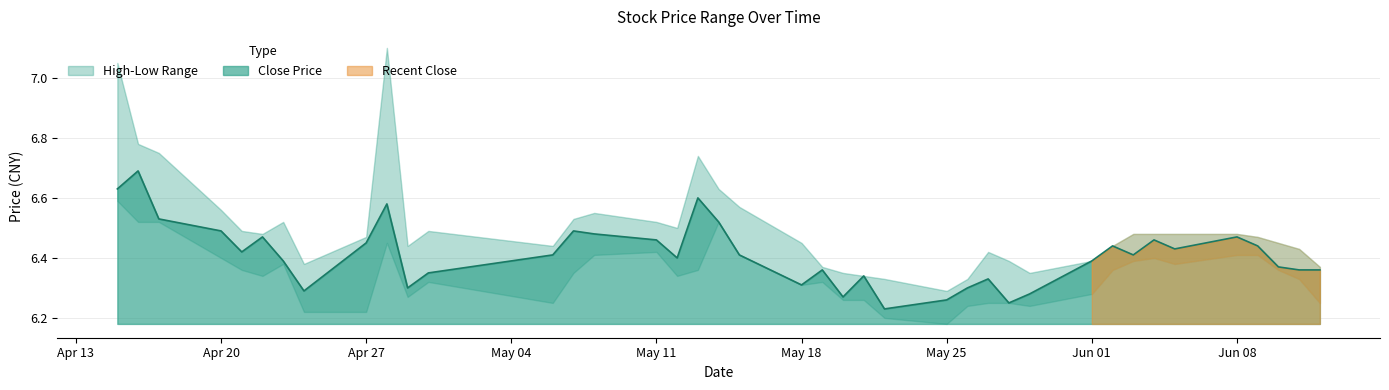

Reading left to right, what are all the values shown in this chart?

close: 2020-04-15=6.6	2020-04-16=6.7	2020-04-17=6.5	2020-04-20=6.5	2020-04-21=6.4	2020-04-22=6.5	2020-04-23=6.4	2020-04-24=6.3	2020-04-27=6.5	2020-04-28=6.6	2020-04-29=6.3	2020-04-30=6.3	2020-05-06=6.4	2020-05-07=6.5	2020-05-08=6.5	2020-05-11=6.5	2020-05-12=6.4	2020-05-13=6.6	2020-05-14=6.5	2020-05-15=6.4	2020-05-18=6.3	2020-05-19=6.4	2020-05-20=6.3	2020-05-21=6.3	2020-05-22=6.2	2020-05-25=6.3	2020-05-26=6.3	2020-05-27=6.3	2020-05-28=6.2	2020-05-29=6.3	2020-06-01=6.4	2020-06-02=6.4	2020-06-03=6.4	2020-06-04=6.5	2020-06-05=6.4	2020-06-08=6.5	2020-06-09=6.4	2020-06-10=6.4	2020-06-11=6.4	2020-06-12=6.4
high: 2020-04-15=7.0	2020-04-16=6.8	2020-04-17=6.8	2020-04-20=6.6	2020-04-21=6.5	2020-04-22=6.5	2020-04-23=6.5	2020-04-24=6.4	2020-04-27=6.5	2020-04-28=7.1	2020-04-29=6.4	2020-04-30=6.5	2020-05-06=6.4	2020-05-07=6.5	2020-05-08=6.5	2020-05-11=6.5	2020-05-12=6.5	2020-05-13=6.7	2020-05-14=6.6	2020-05-15=6.6	2020-05-18=6.5	2020-05-19=6.4	2020-05-20=6.3	2020-05-21=6.3	2020-05-22=6.3	2020-05-25=6.3	2020-05-26=6.3	2020-05-27=6.4	2020-05-28=6.4	2020-05-29=6.3	2020-06-01=6.4	2020-06-02=6.4	2020-06-03=6.5	2020-06-04=6.5	2020-06-05=6.5	2020-06-08=6.5	2020-06-09=6.5	2020-06-10=6.5	2020-06-11=6.4	2020-06-12=6.4
low: 2020-04-15=6.6	2020-04-16=6.5	2020-04-17=6.5	2020-04-20=6.4	2020-04-21=6.4	2020-04-22=6.3	2020-04-23=6.4	2020-04-24=6.2	2020-04-27=6.2	2020-04-28=6.5	2020-04-29=6.3	2020-04-30=6.3	2020-05-06=6.2	2020-05-07=6.3	2020-05-08=6.4	2020-05-11=6.4	2020-05-12=6.3	2020-05-13=6.4	2020-05-14=6.5	2020-05-15=6.4	2020-05-18=6.3	2020-05-19=6.3	2020-05-20=6.3	2020-05-21=6.3	2020-05-22=6.2	2020-05-25=6.2	2020-05-26=6.2	2020-05-27=6.2	2020-05-28=6.2	2020-05-29=6.2	2020-06-01=6.3	2020-06-02=6.4	2020-06-03=6.4	2020-06-04=6.4	2020-06-05=6.4	2020-06-08=6.4	2020-06-09=6.4	2020-06-10=6.4	2020-06-11=6.3	2020-06-12=6.2